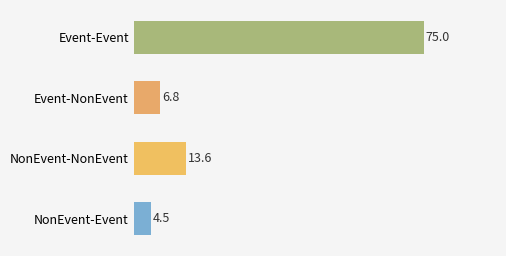

Count the number of categories in the chart.

4